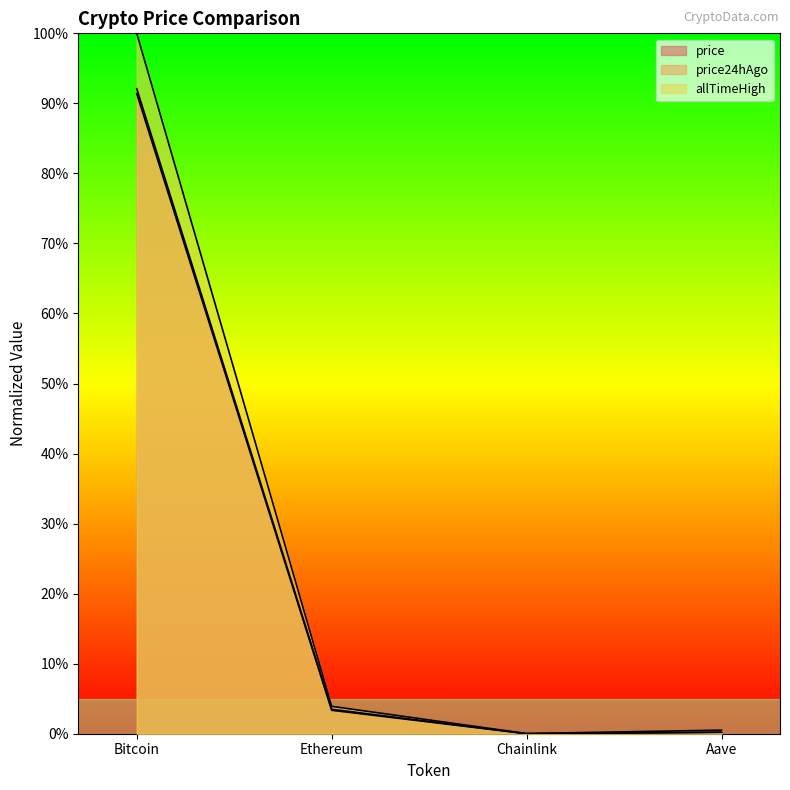

What are all the series names shown in the legend?

price, price24hAgo, allTimeHigh